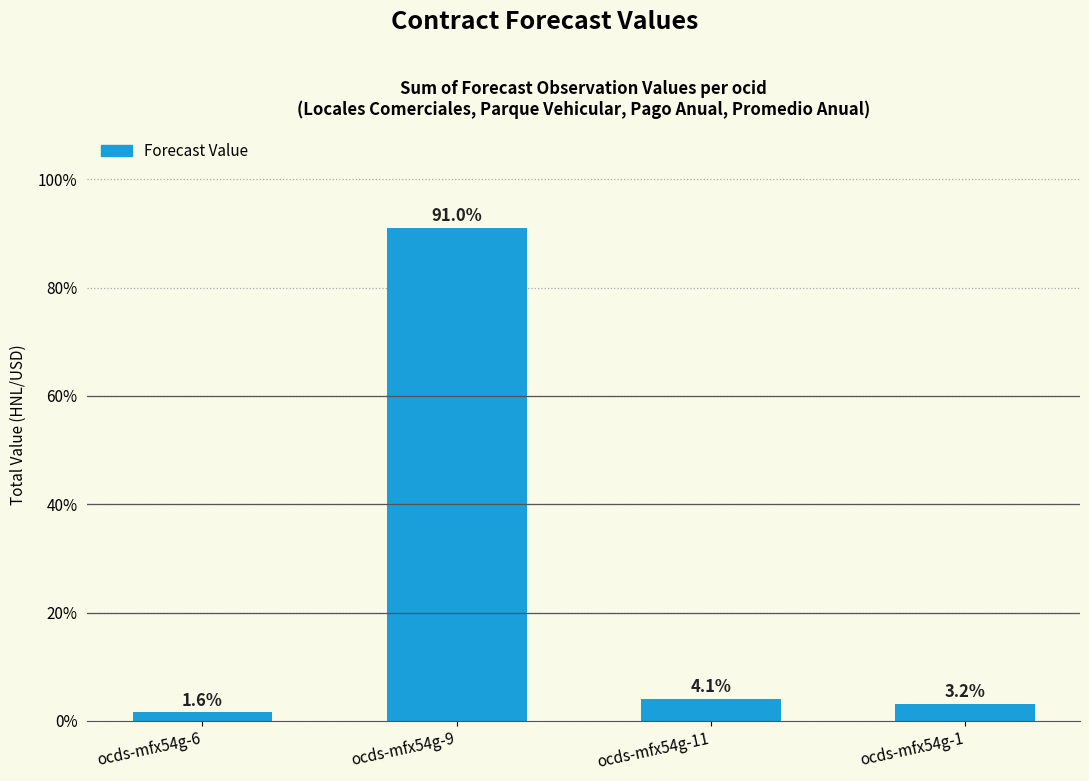

Reading left to right, extract all data points from this chart.

ocds-mfx54g-6=1.6	ocds-mfx54g-9=91.0	ocds-mfx54g-11=4.1	ocds-mfx54g-1=3.2